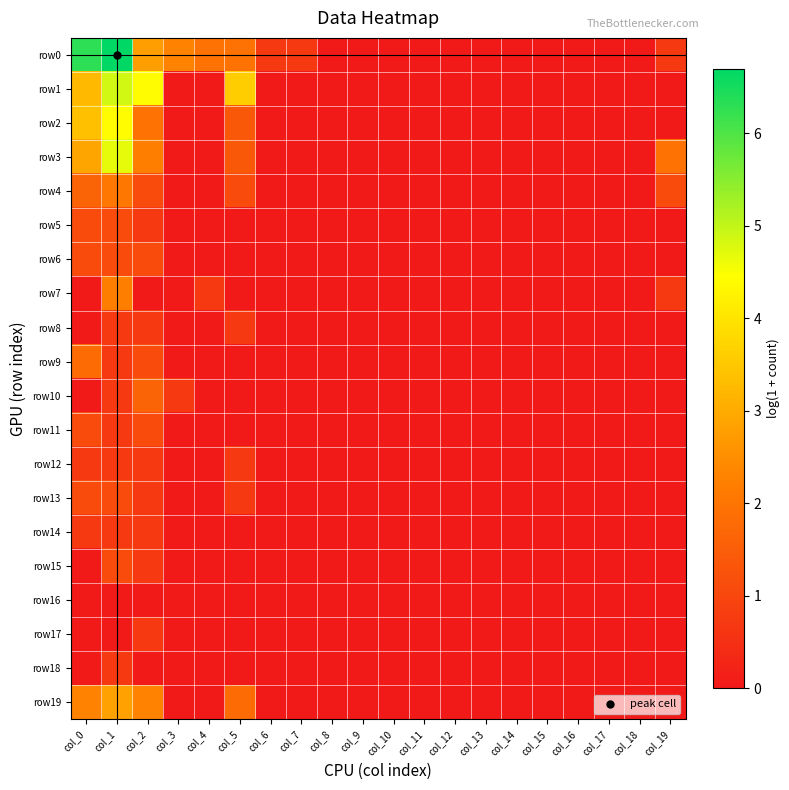

Which has a higher value, col_16 or col_18?

col_16